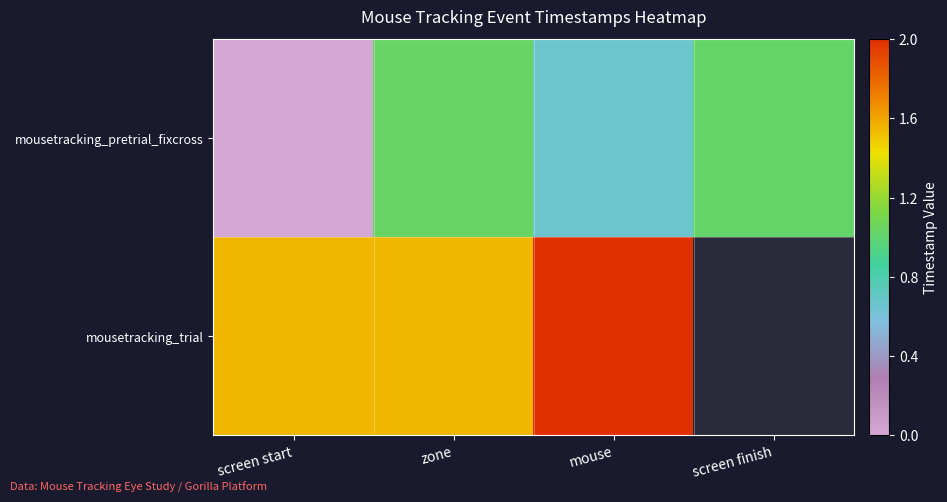

List the series in order of their peak value, highest first.

mousetracking_trial, mousetracking_pretrial_fixcross